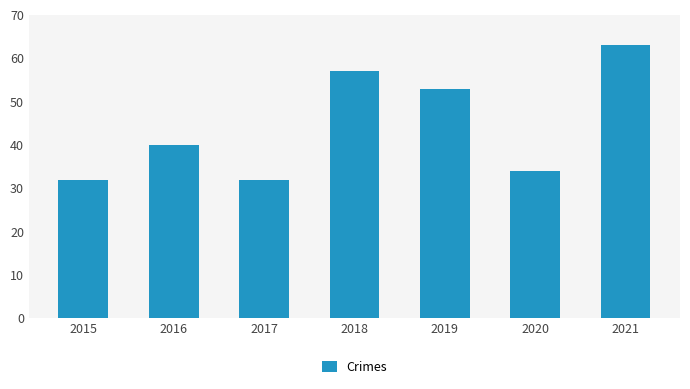

Approximately how many times larger is the value at 2015 compared to 2021?

0.5